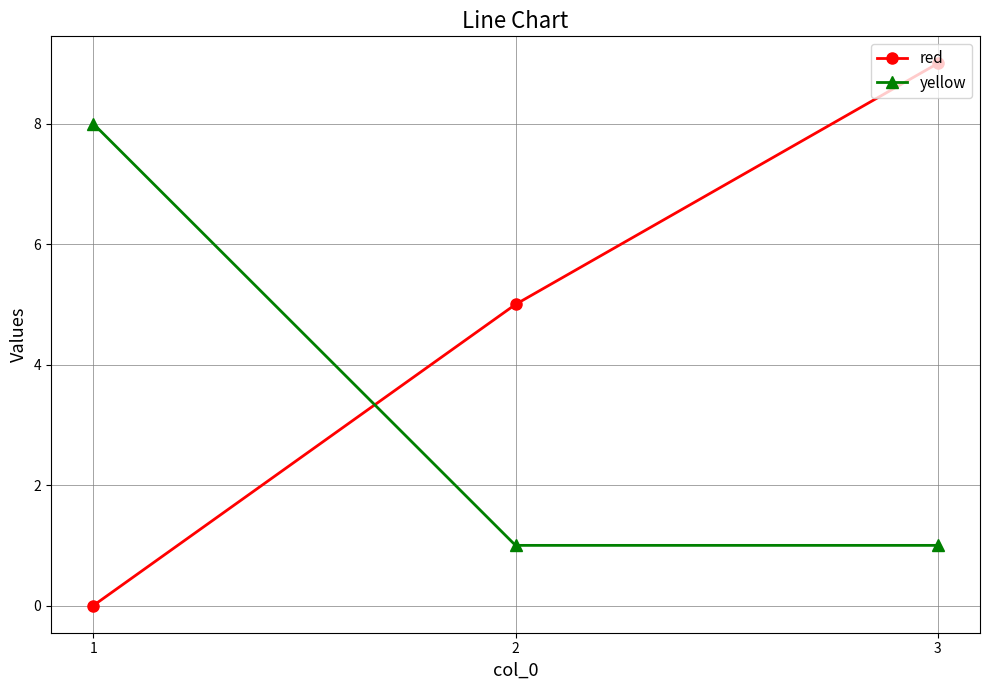

List the series in order of their overall mean, lowest first.

yellow, red